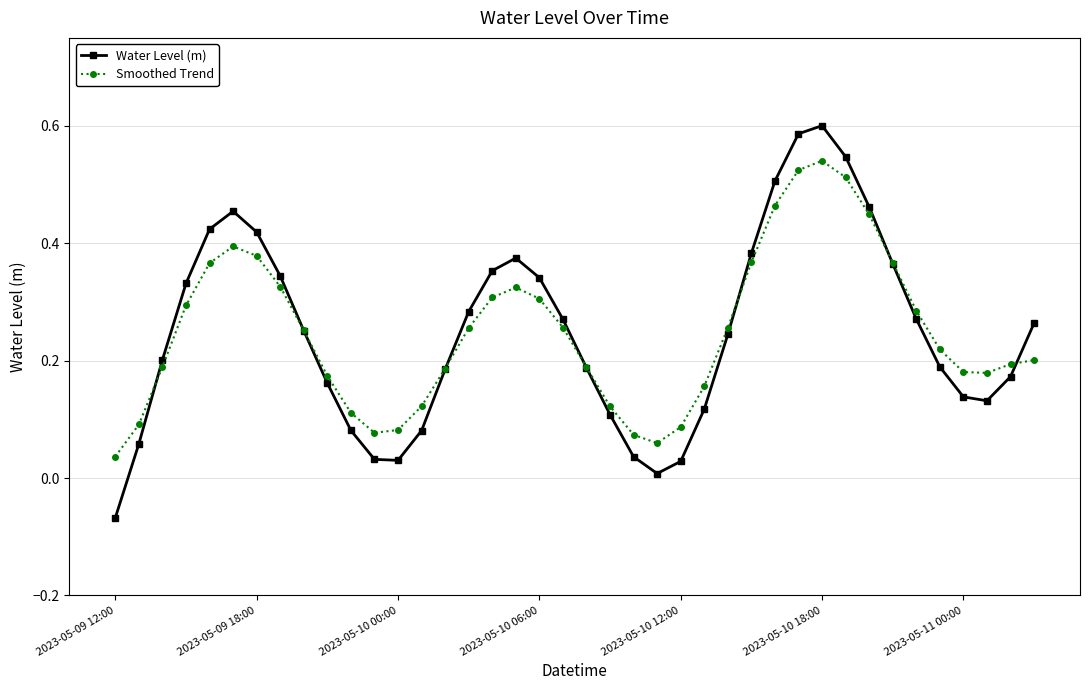

How many data points does each series have?

40